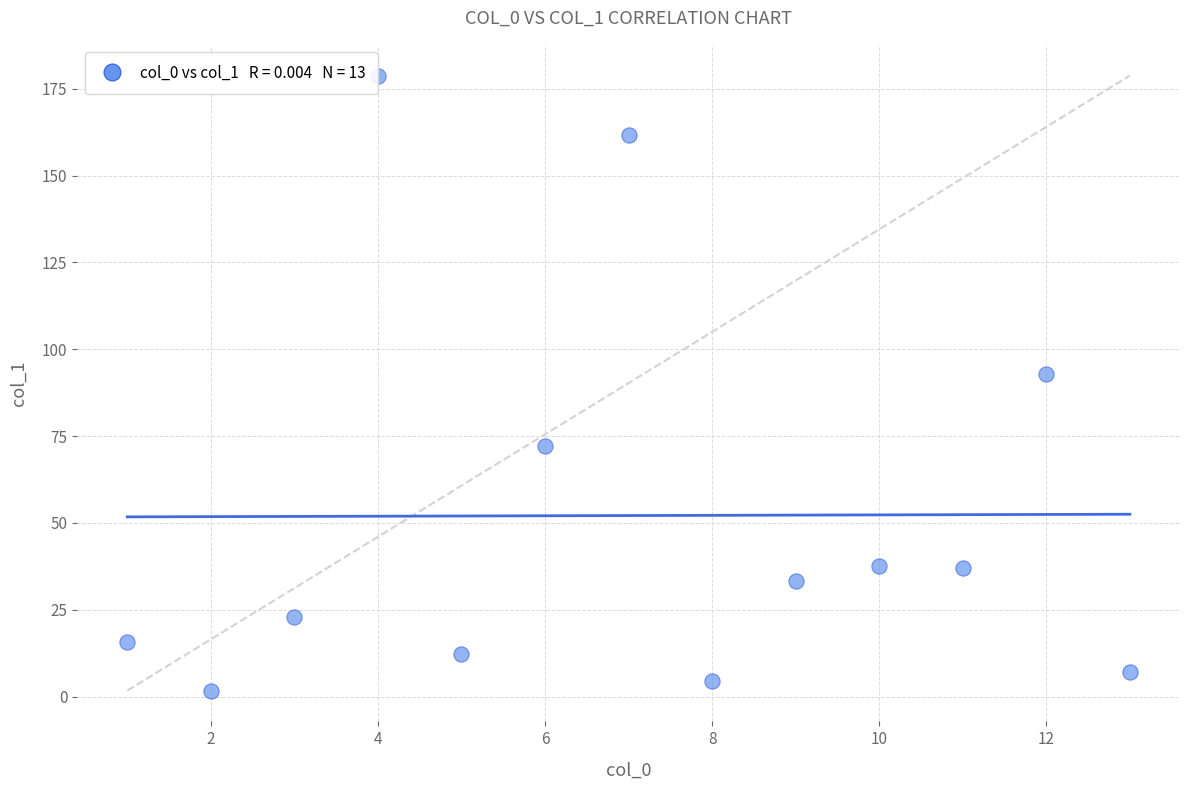

What is the range of Y values (max minus min)?

177.1